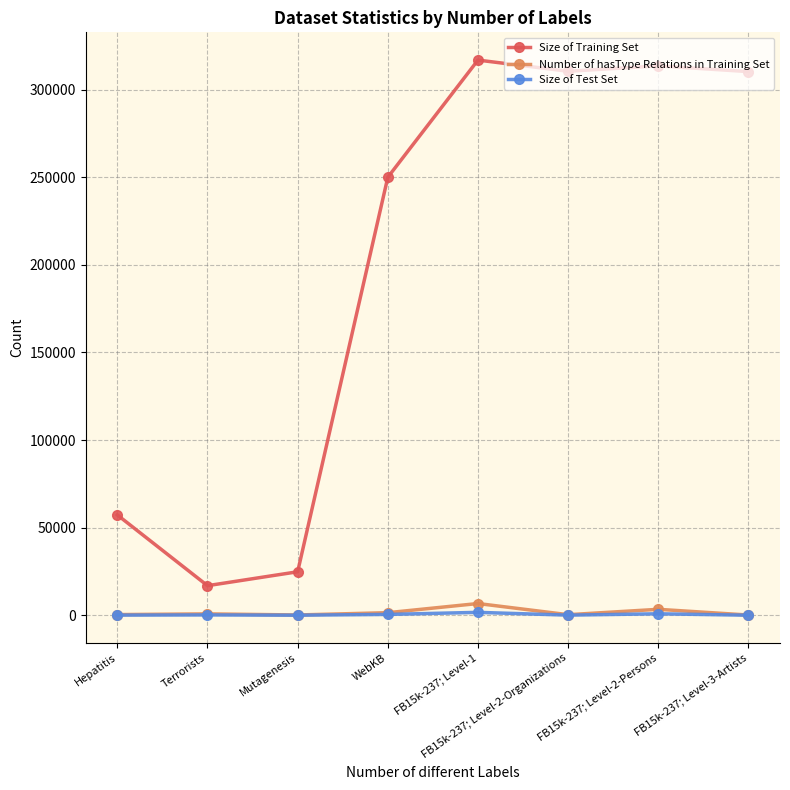

What is the sum of all Size of Test Set values?

3515